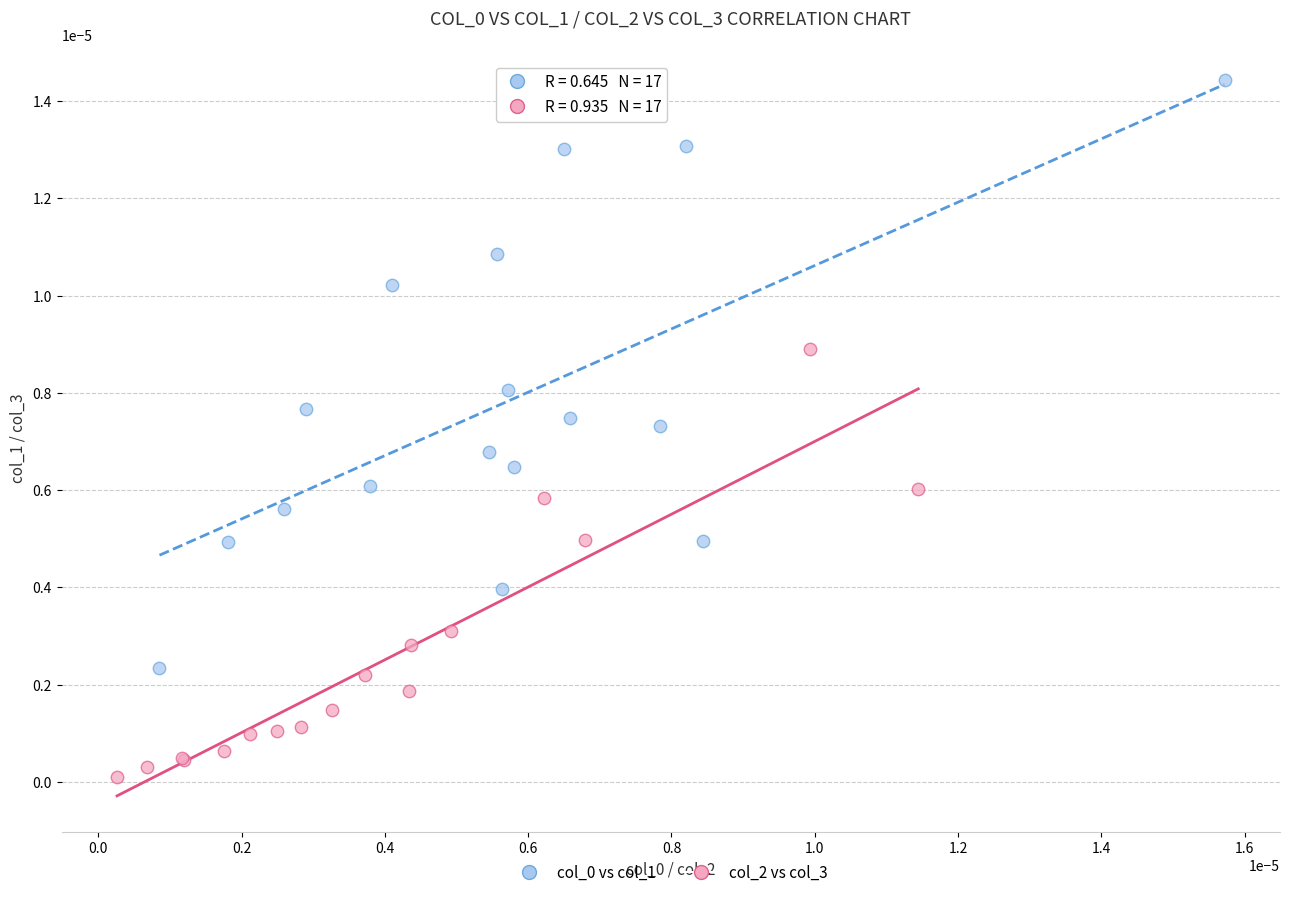

Which series reaches the minimum Y coordinate?

col_2 vs col_3